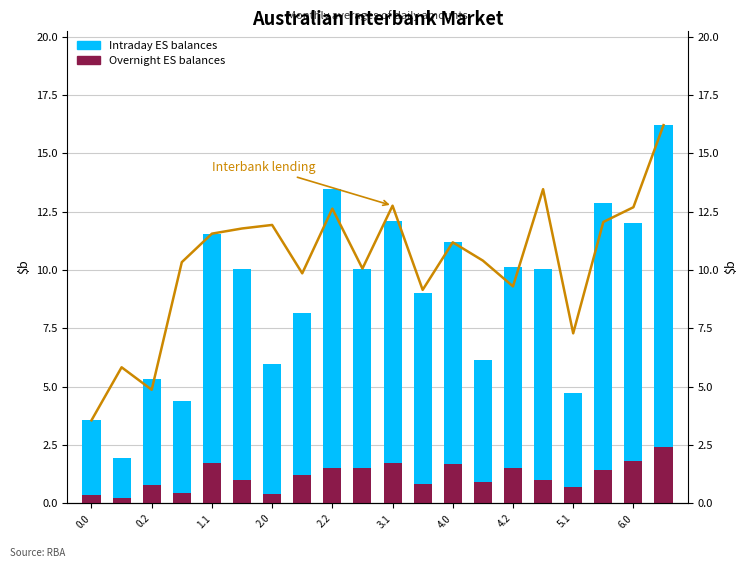

At how many categories does at least one series exceed 10?

14